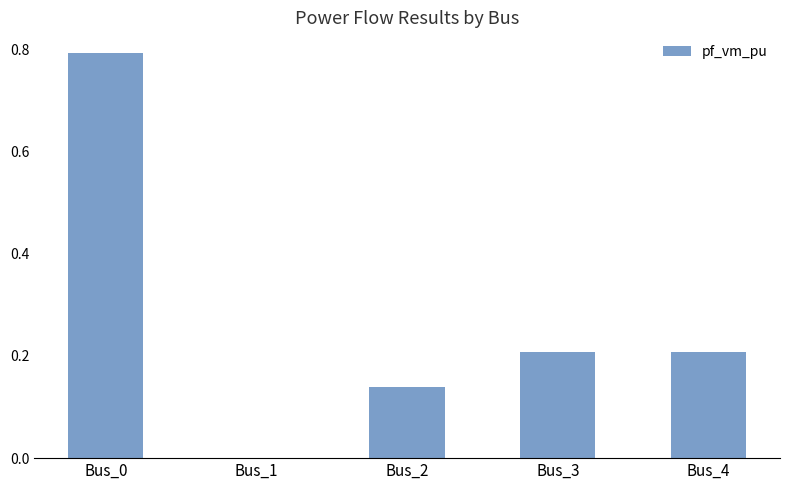

What is the sum of the values at Bus_3 and Bus_0?

1.0